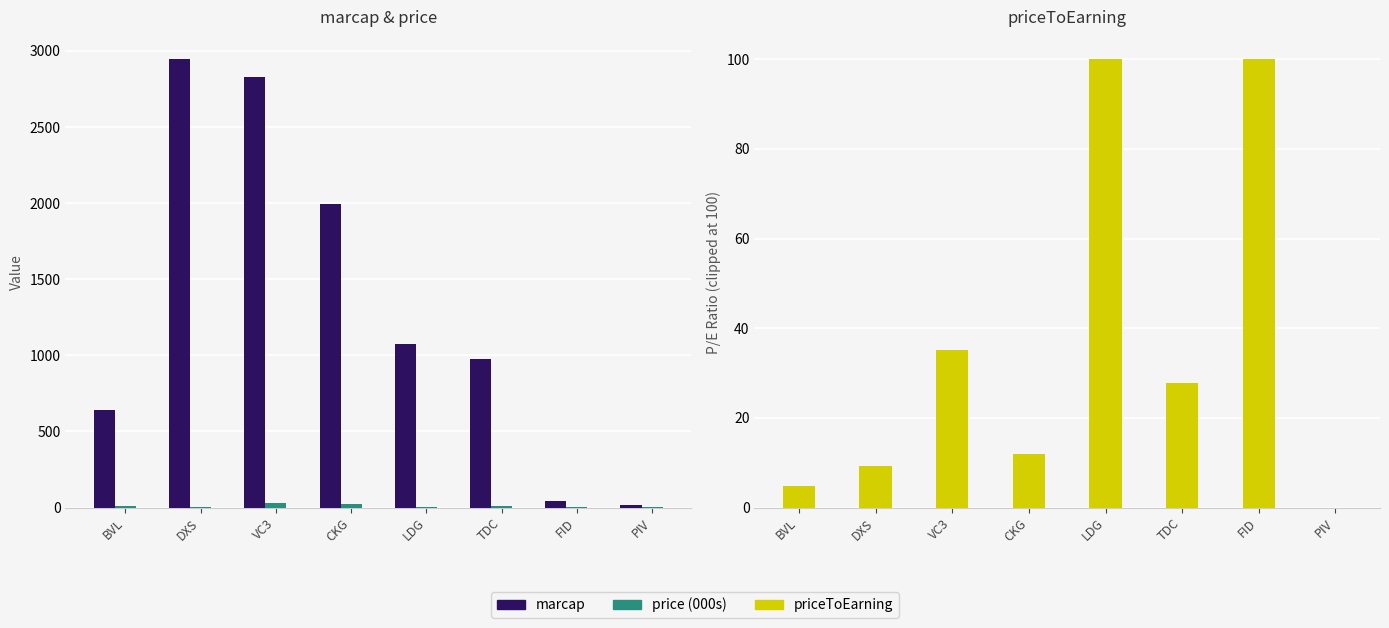

What is the label of the 1st bar from the left?

BVL